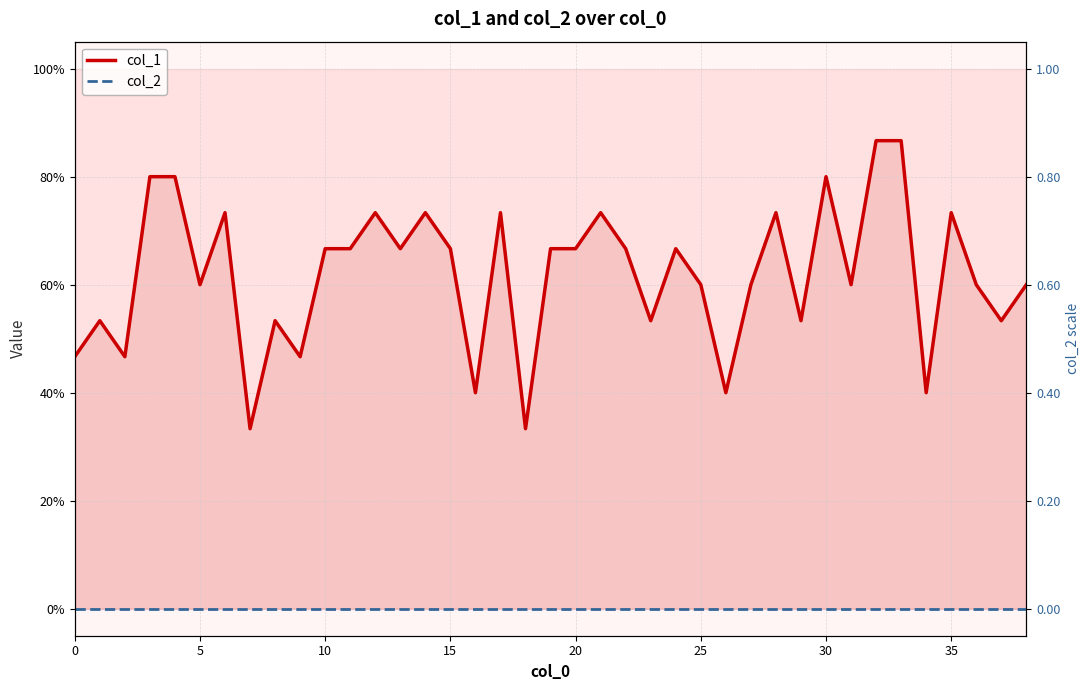

Count the col_1 values in the range 0 to 1.

39